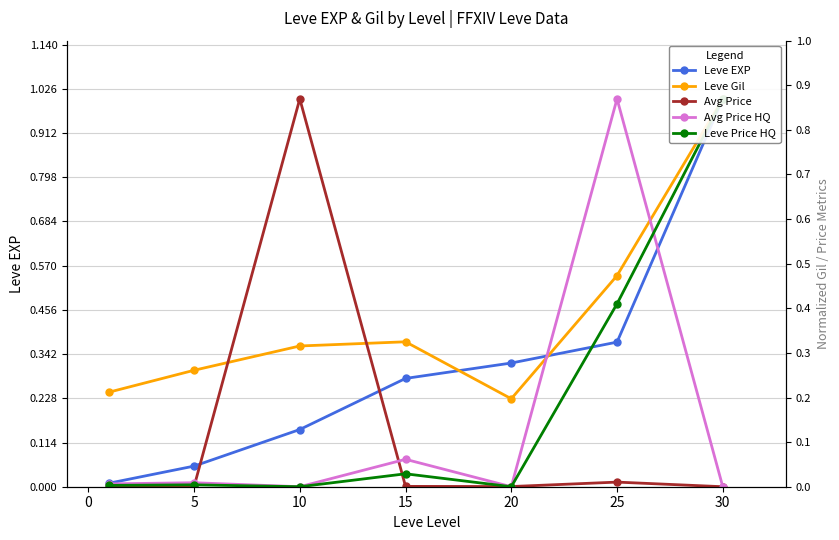

Does the chart display data point markers on the line(s)?

Yes